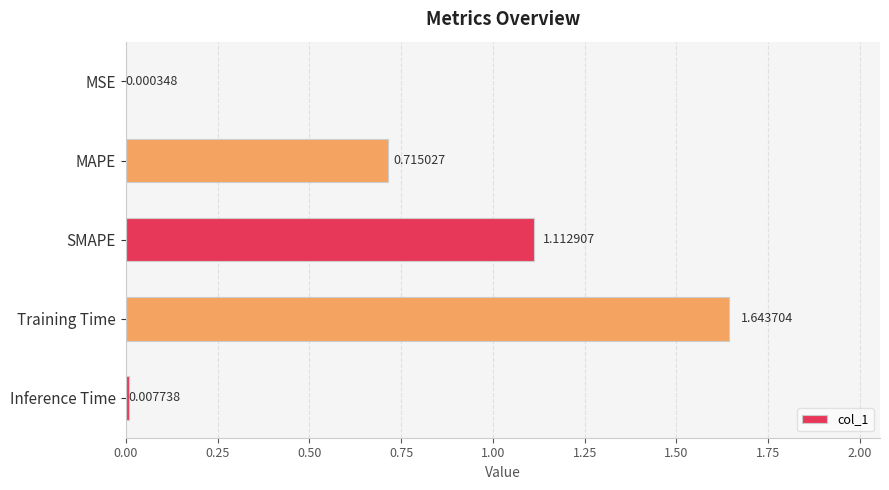

Which category has the highest value across all series?

Training Time